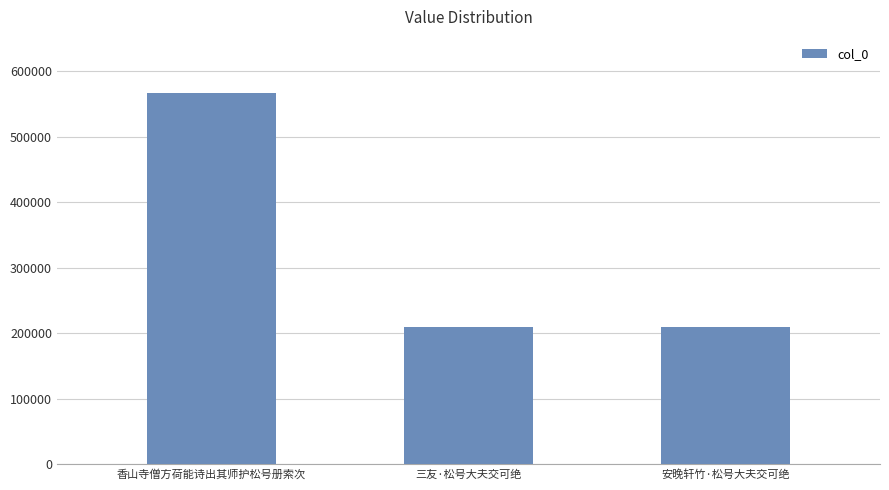

What is the average value?

328724